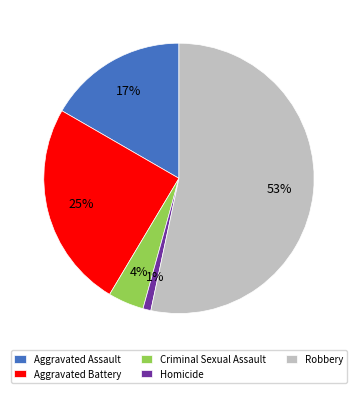

Combined, do Aggravated Assault and Homicide account for over 50%?

No